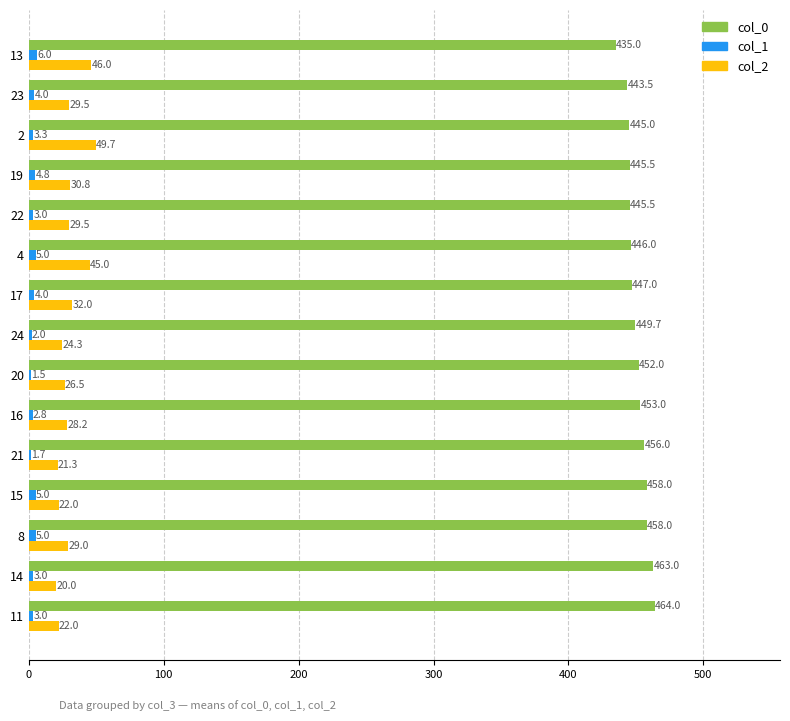

Is the value of col_1 at 11 greater than the value of col_0 at 19?

No